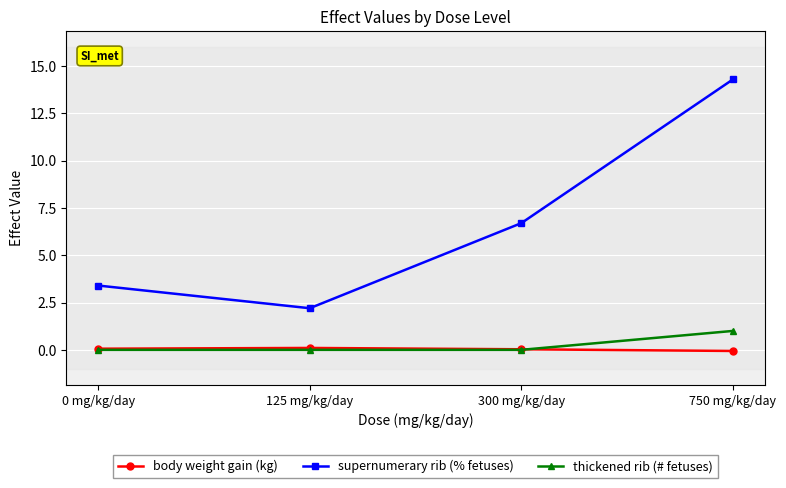

What is the sum of all thickened rib (# fetuses) values?

1.0